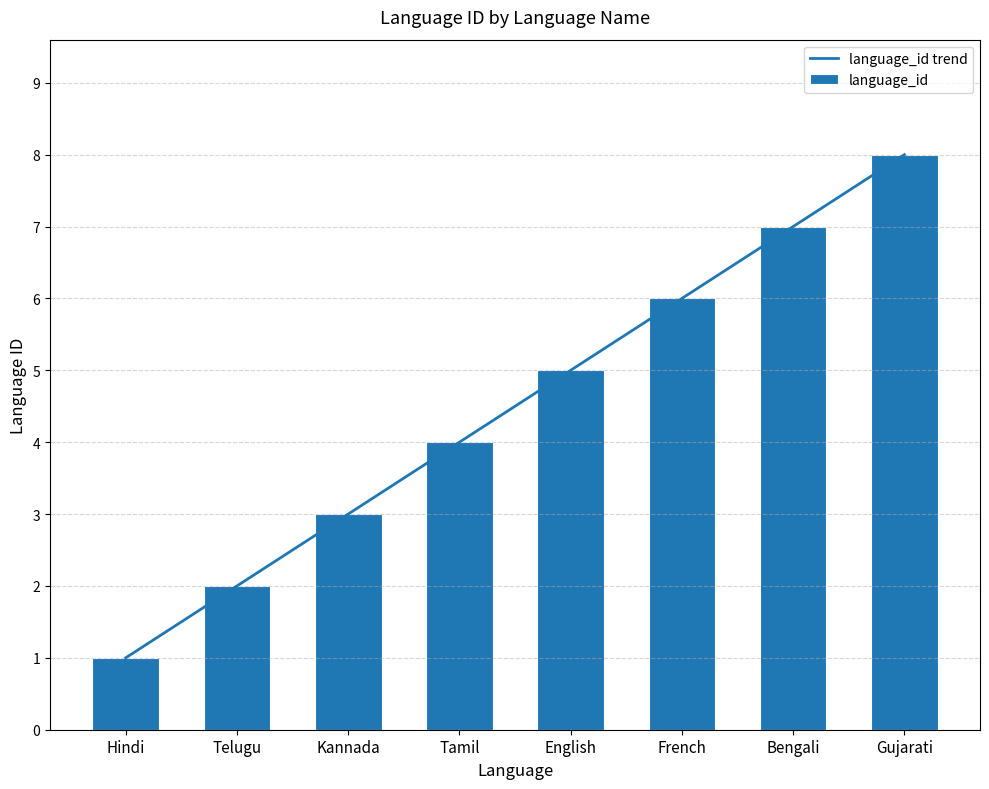

What is the greatest value displayed?

8.0